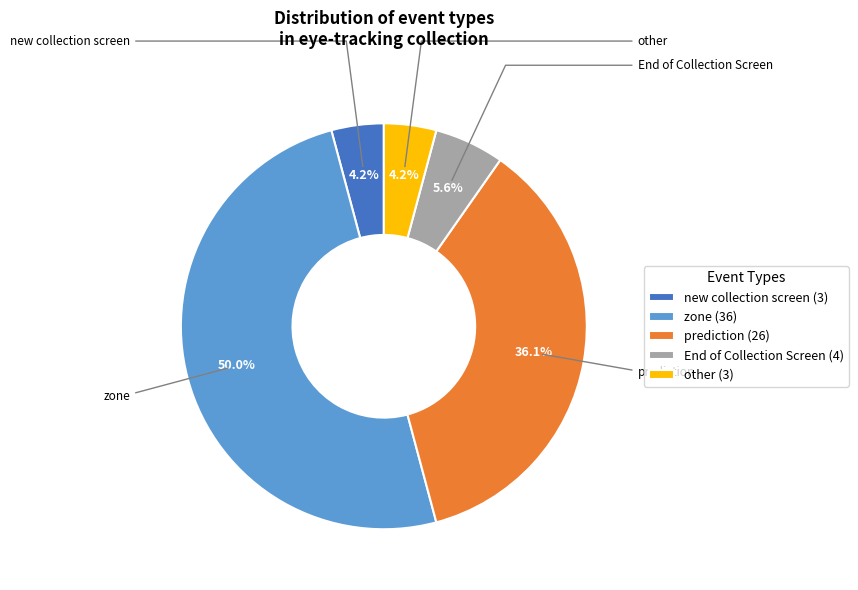

True or false: prediction accounts for 50% of the total.

False